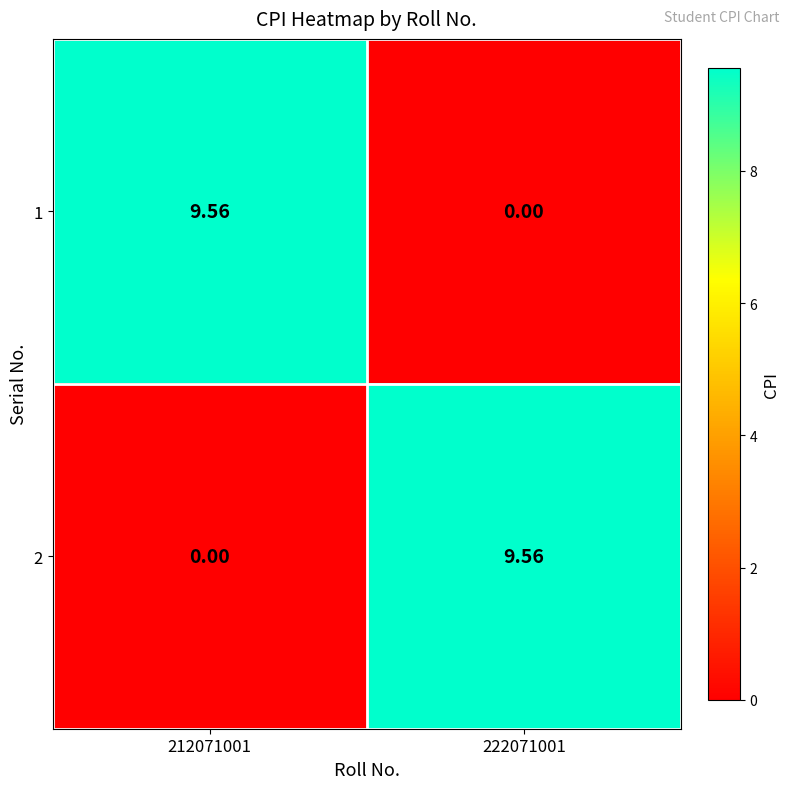

Is the value of 1 at 212071001 greater than the value of 2 at 212071001?

Yes